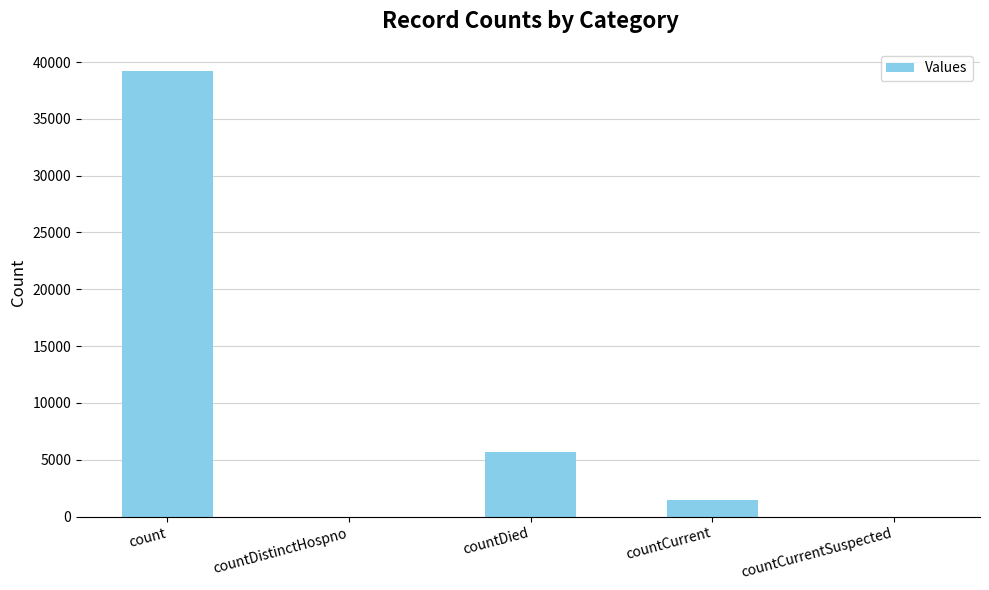

What is the sum of the values at countDied and countCurrent?

7159